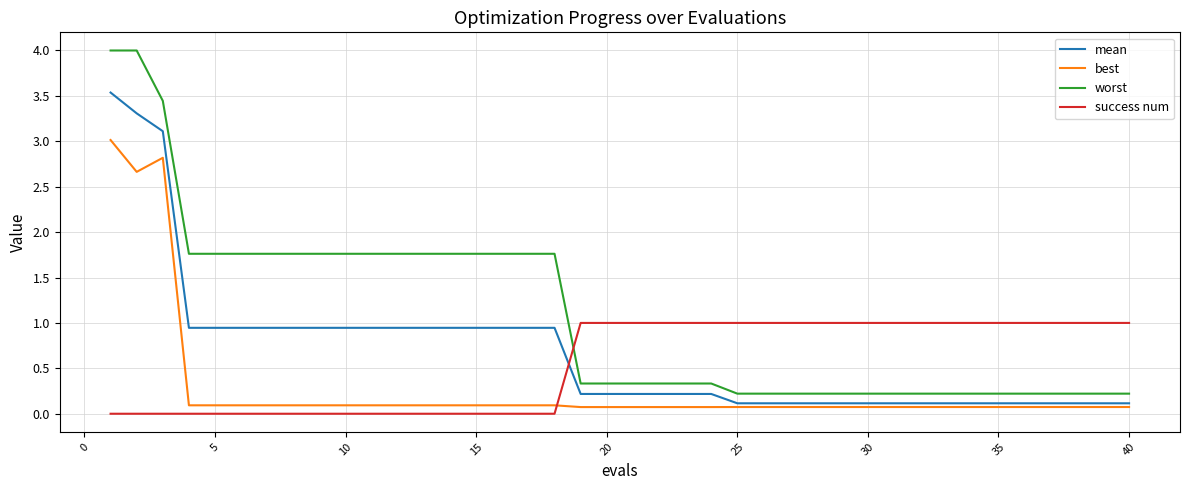

Which series has the largest total across all categories?

worst